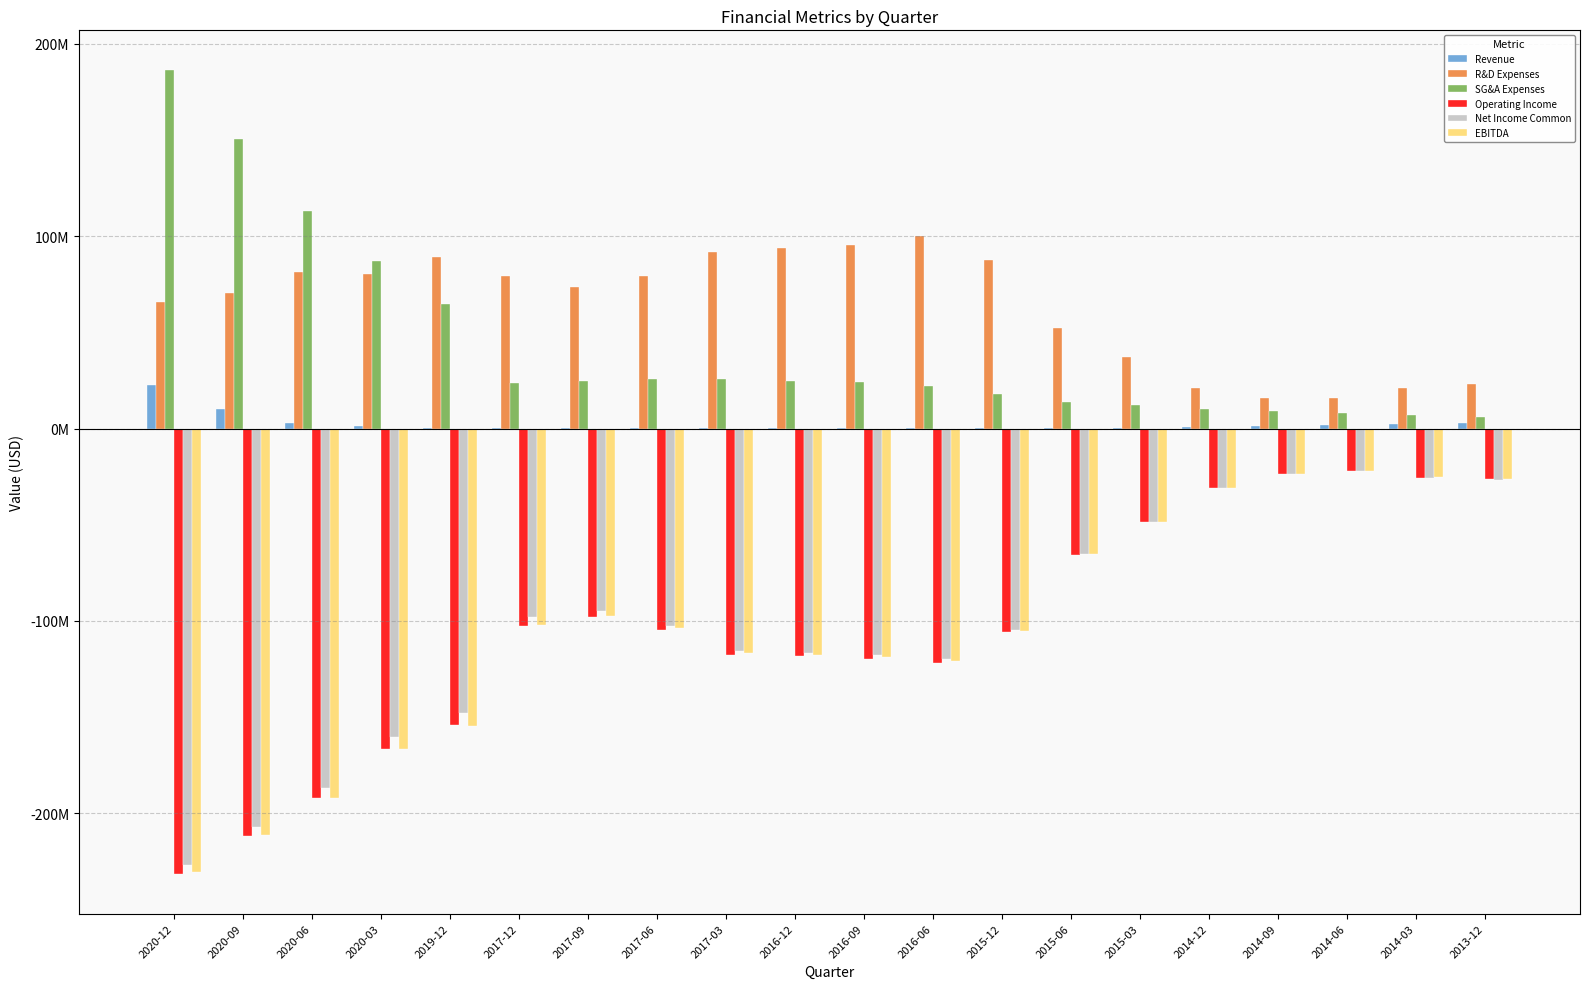

Are the bars grouped side by side (vs. stacked)?

Yes